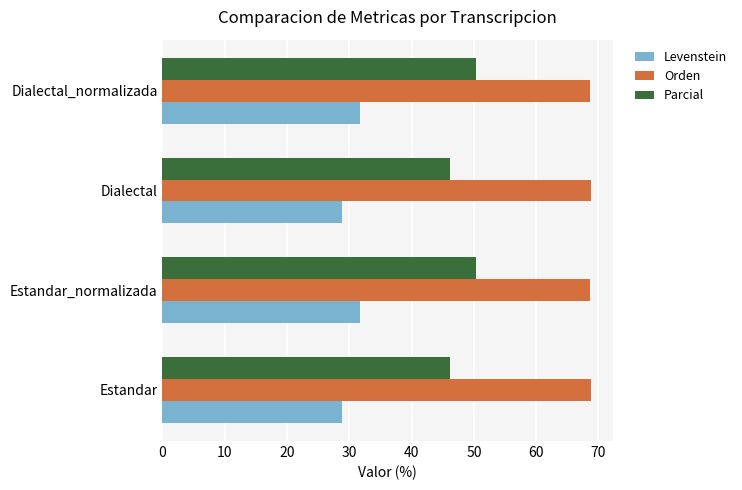

Rank the series at Dialectal_normalizada from highest to lowest value.

Orden, Parcial, Levenstein